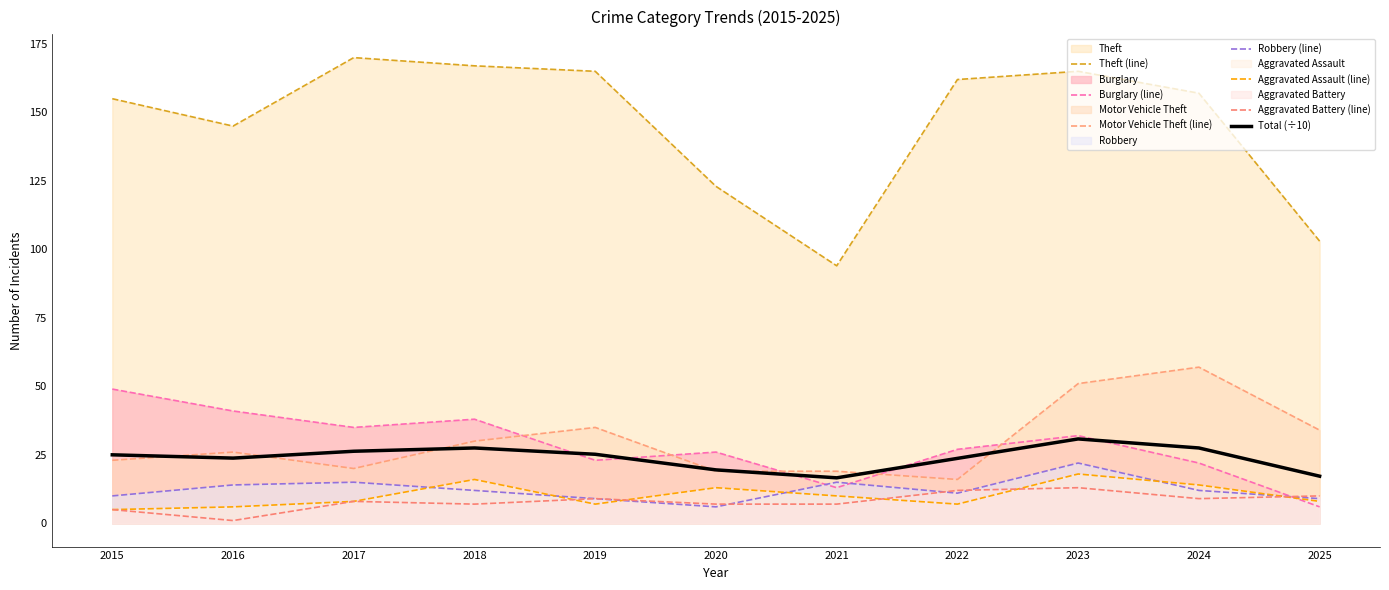

Reading right to left, extract all data points from this chart.

Theft: 2025=103	2024=157	2023=165	2022=162	2021=94	2020=123	2019=165	2018=167	2017=170	2016=145	2015=155
Burglary: 2025=6	2024=22	2023=32	2022=27	2021=13	2020=26	2019=23	2018=38	2017=35	2016=41	2015=49
Motor Vehicle Theft: 2025=34	2024=57	2023=51	2022=16	2021=19	2020=19	2019=35	2018=30	2017=20	2016=26	2015=23
Robbery: 2025=9	2024=12	2023=22	2022=11	2021=15	2020=6	2019=9	2018=12	2017=15	2016=14	2015=10
Aggravated Assault: 2025=8	2024=14	2023=18	2022=7	2021=10	2020=13	2019=7	2018=16	2017=8	2016=6	2015=5
Aggravated Battery: 2025=10	2024=9	2023=13	2022=12	2021=7	2020=7	2019=9	2018=7	2017=8	2016=1	2015=5